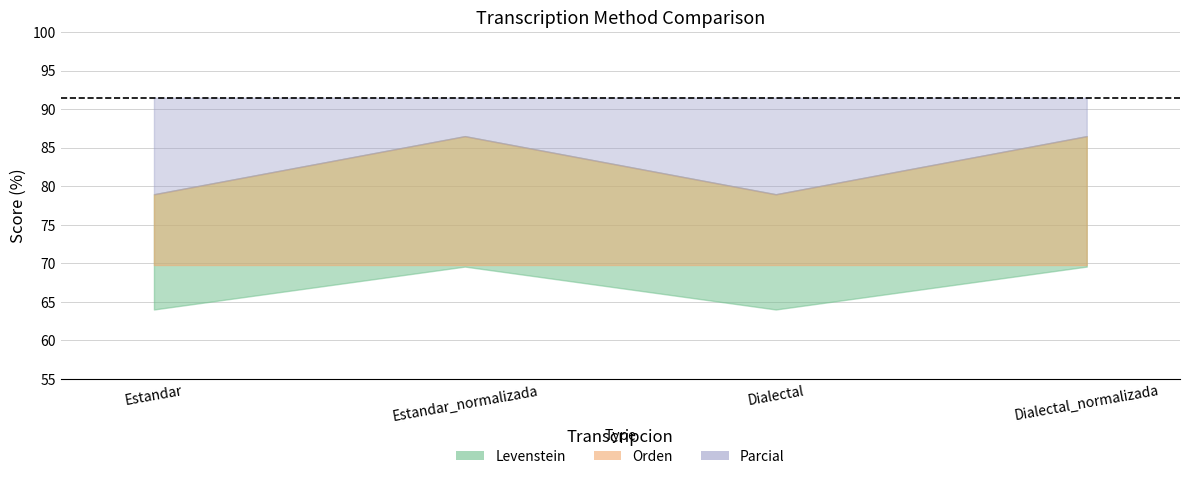

Which has a higher value, Dialectal_normalizada or Estandar?

Dialectal_normalizada